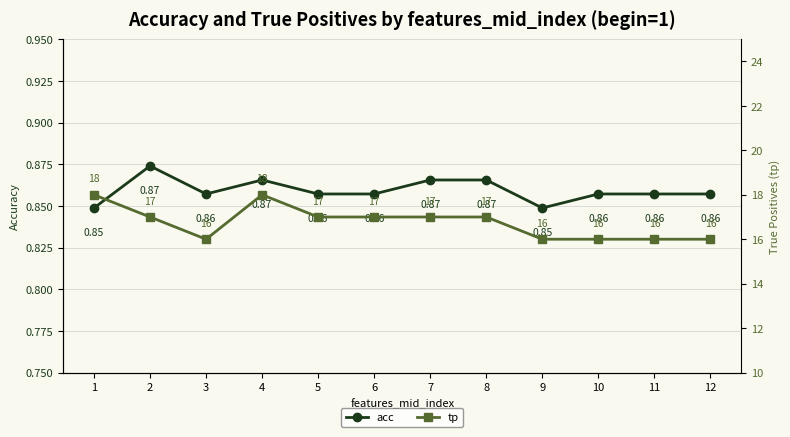

True or false: acc and tp intersect in this chart.

False